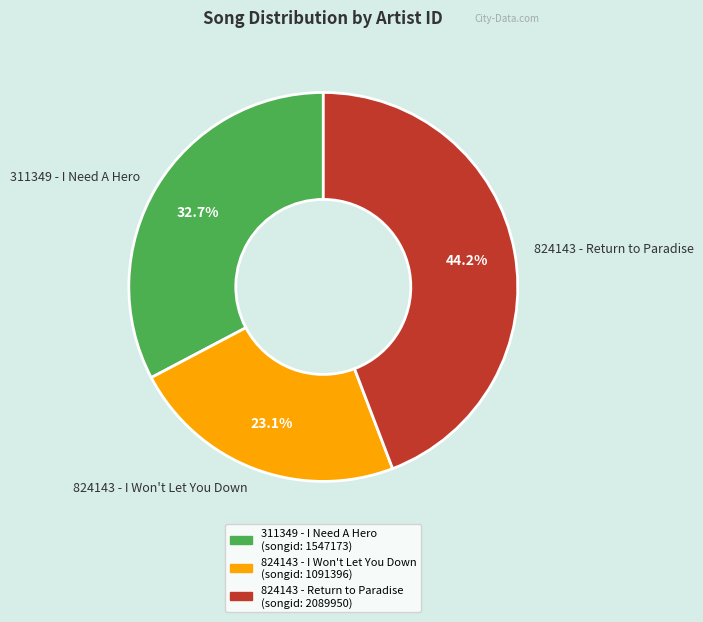

The 311349 - I Need A Hero slice represents 33% of the pie. True or false?

True